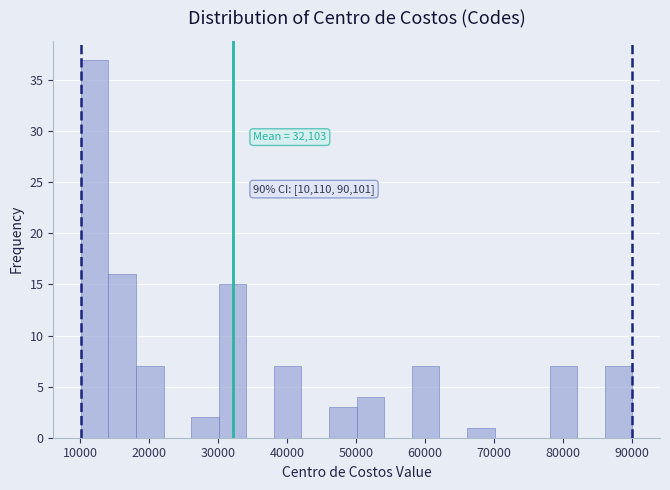

Which range on the x-axis has the tallest bar?

10000 to 14000